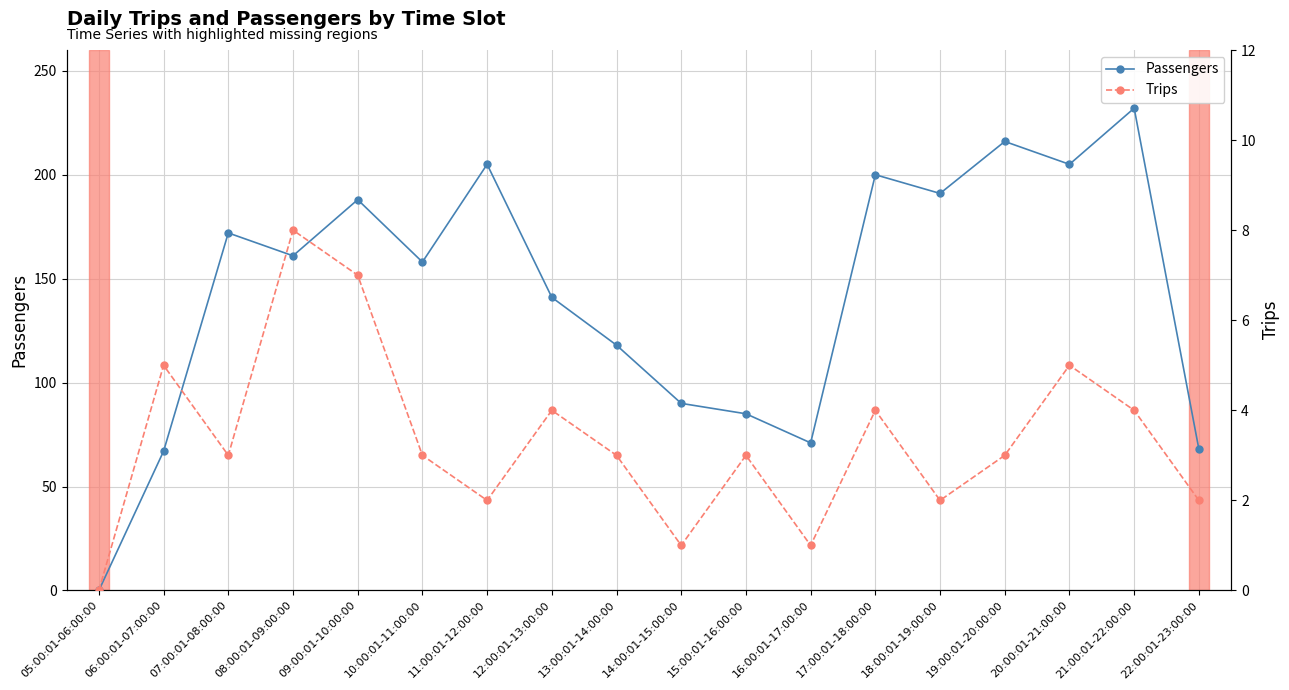

Read the Passengers value at 20:00:01-21:00:00, to the nearest 50.

200